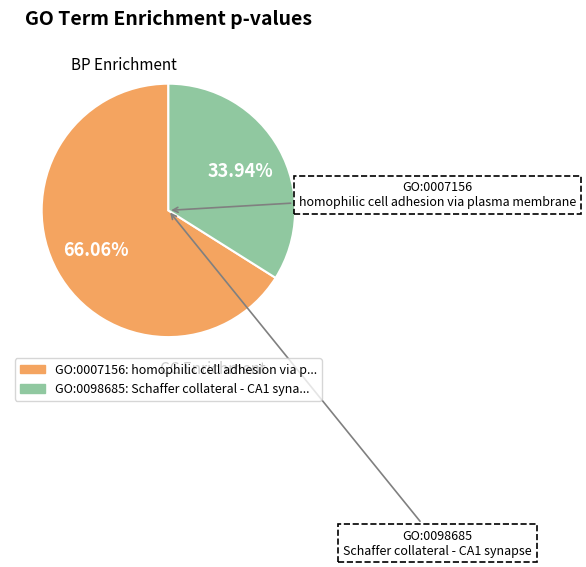

Count the number of slices in the pie.

2